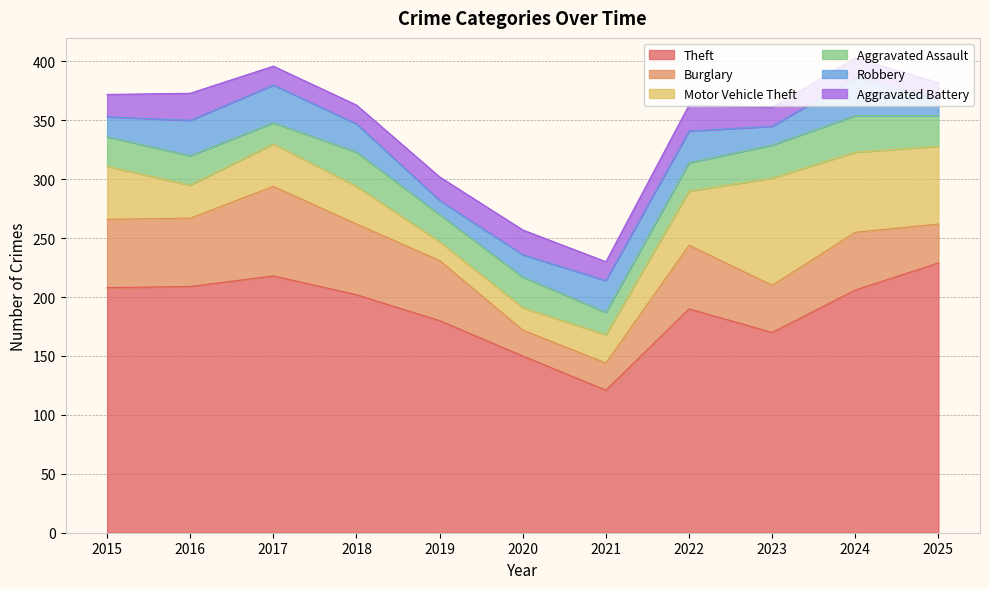

The value of Motor Vehicle Theft at 2024 is 112. True or false?

False